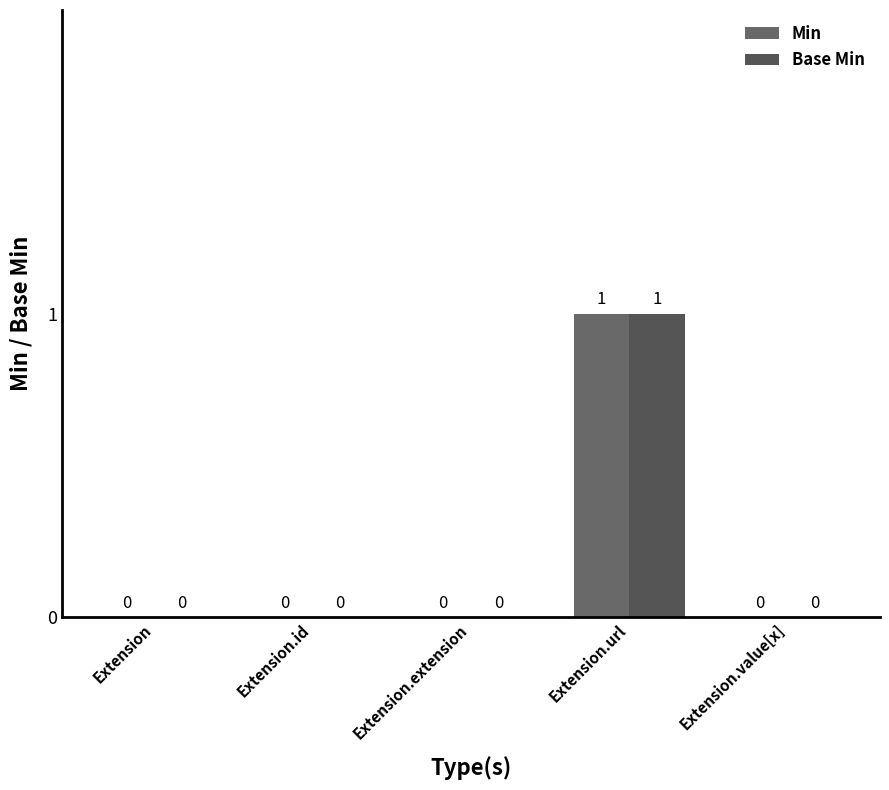

Are the bars horizontal?

No